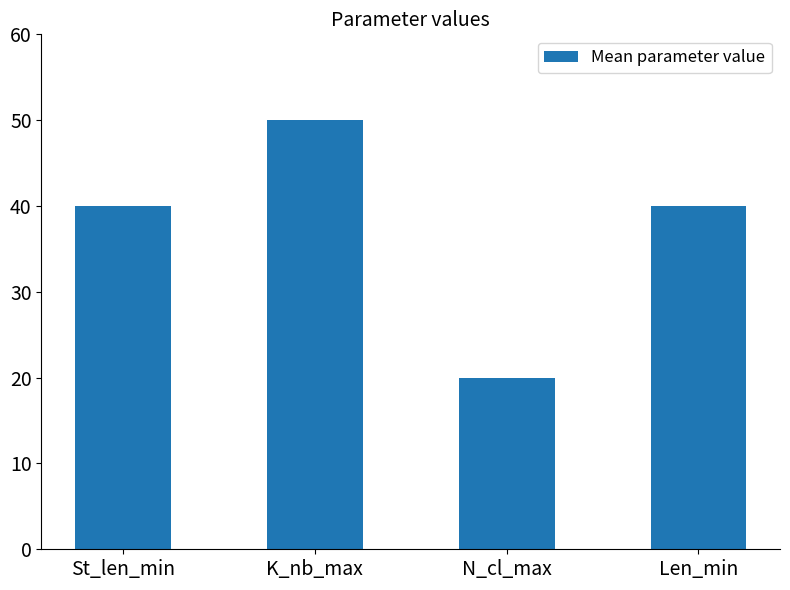

The value at K_nb_max is 50. True or false?

True